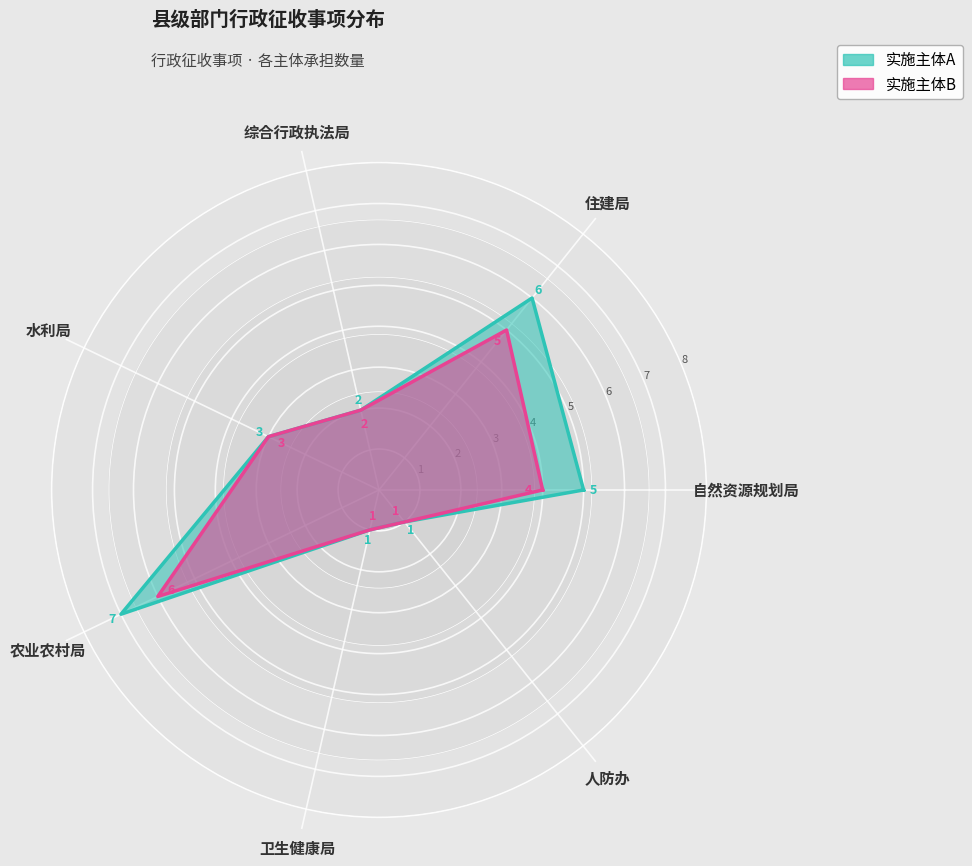

What is the approximate value at 卫生健康局?

1